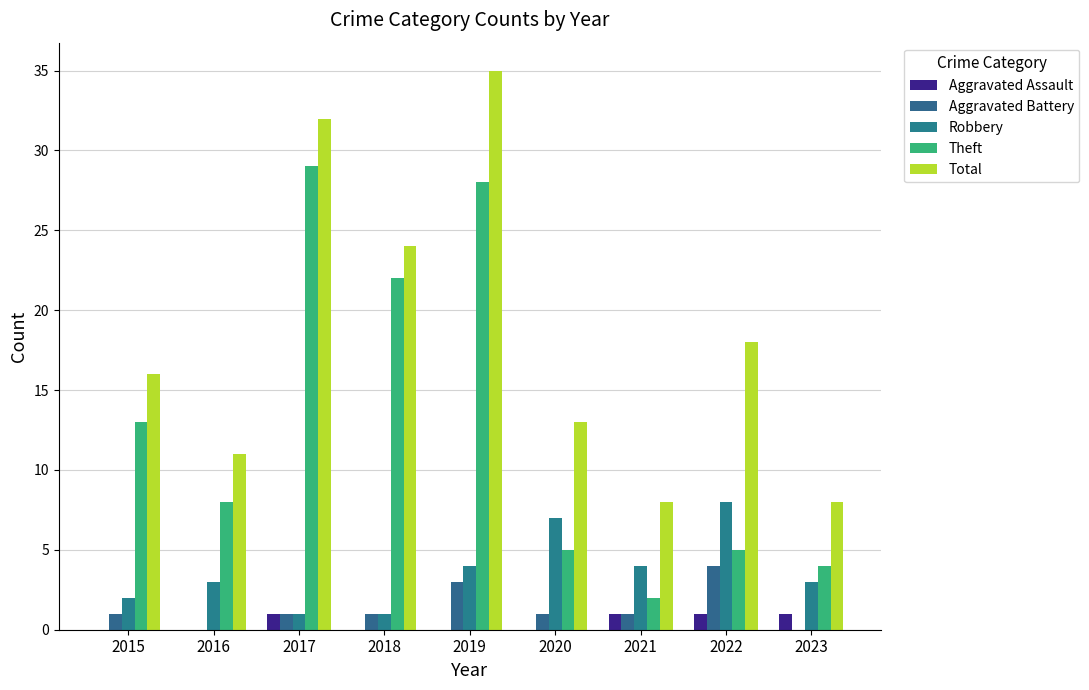

How many groups of bars are there?

9